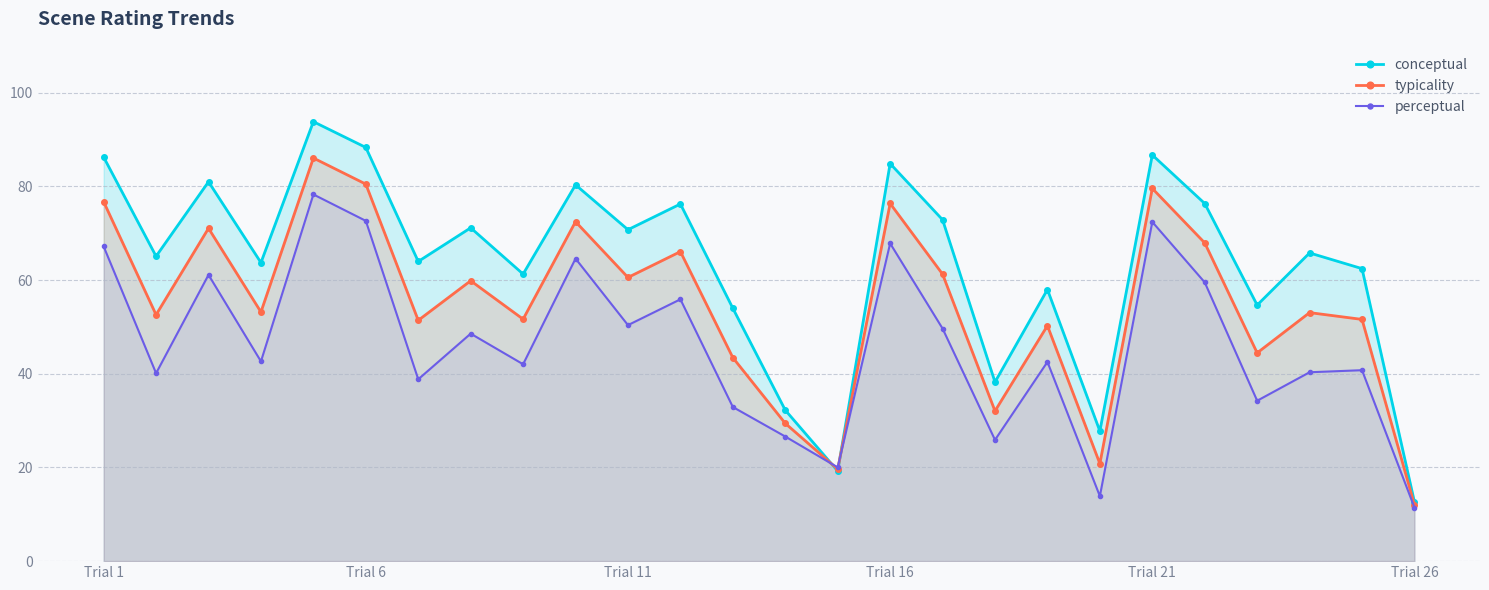

Is it true that typicality equals 33.0 at Trial 11?

False